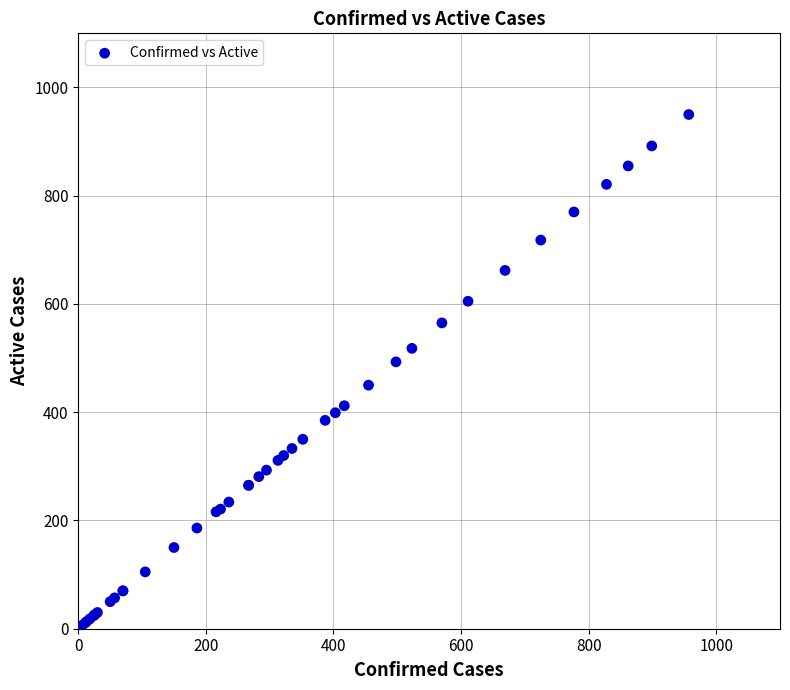

What Y value in the scatter plot is closest to 478?

493